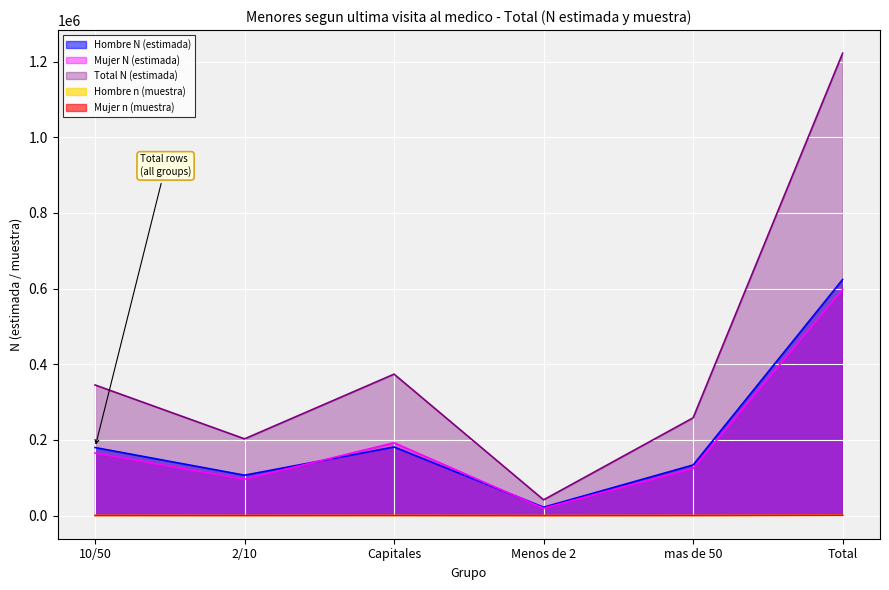

True or false: Hombre N (estimada) and Hombre n (muestra) cross at least once.

False